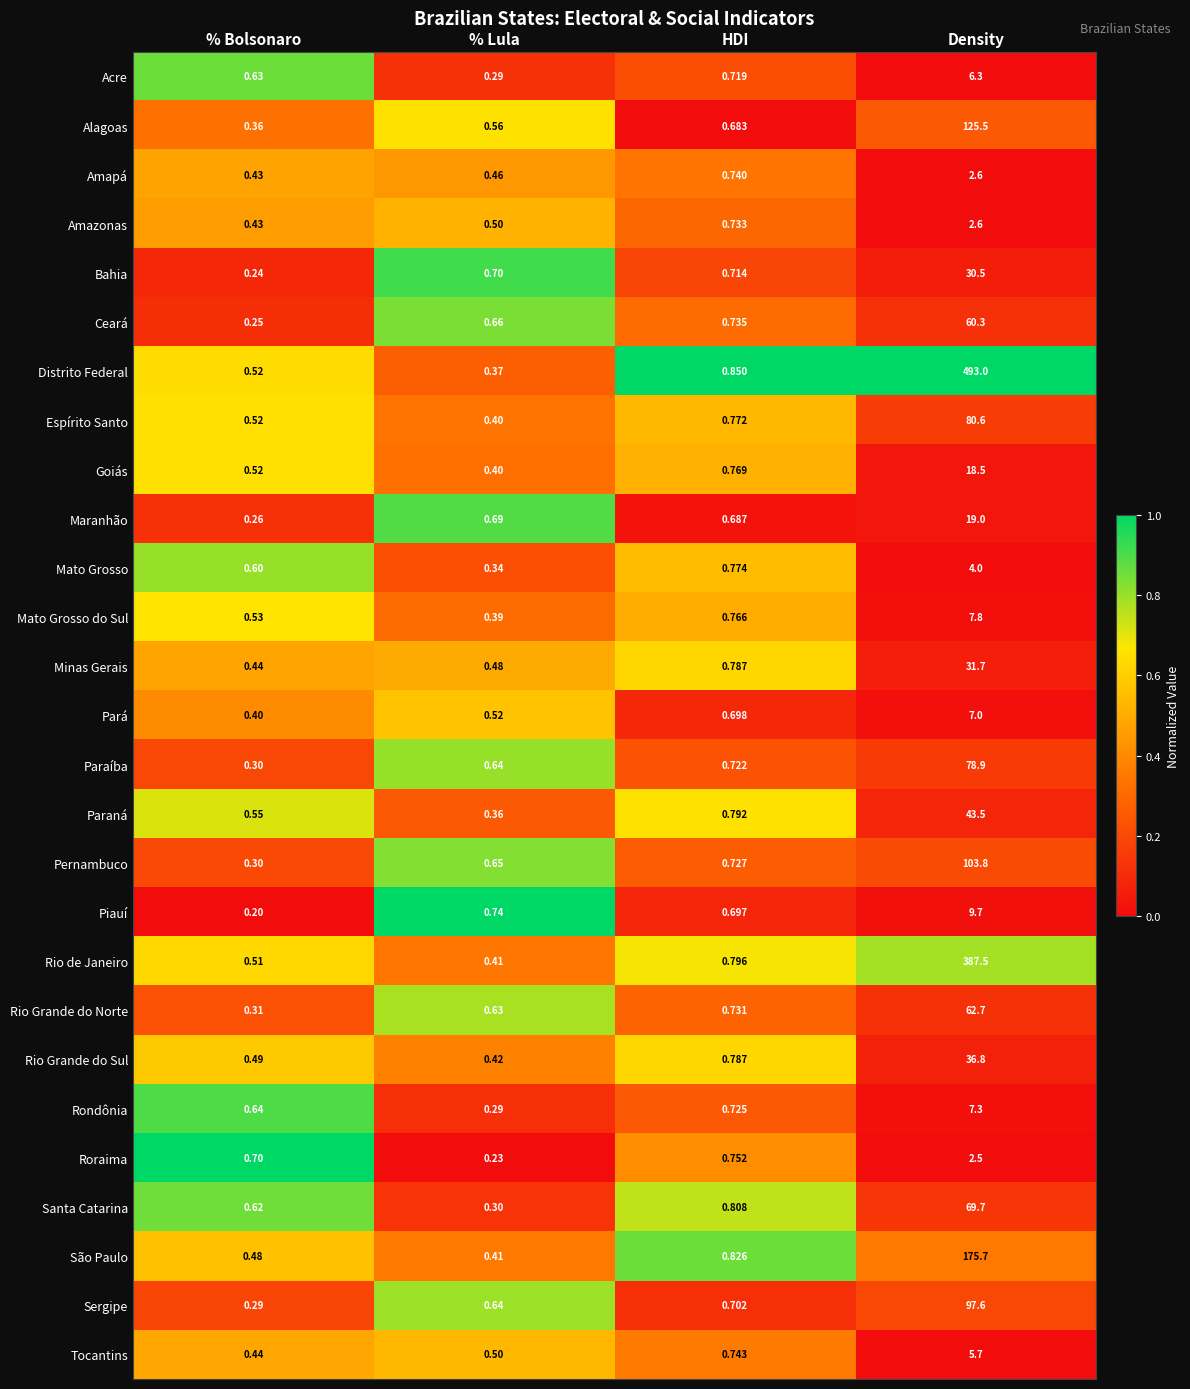

List the labels in order of Minas Gerais value, largest first.

Density, HDI, % Lula, % Bolsonaro